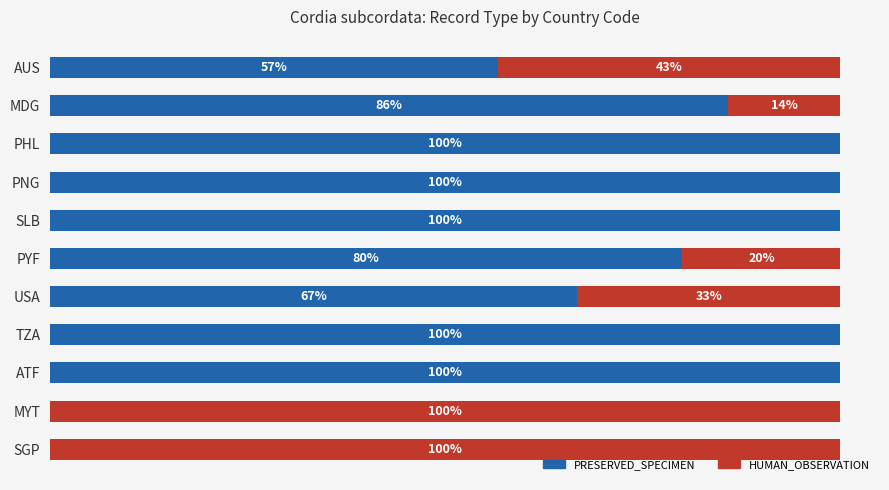

What are all the series names shown in the legend?

PRESERVED_SPECIMEN, HUMAN_OBSERVATION